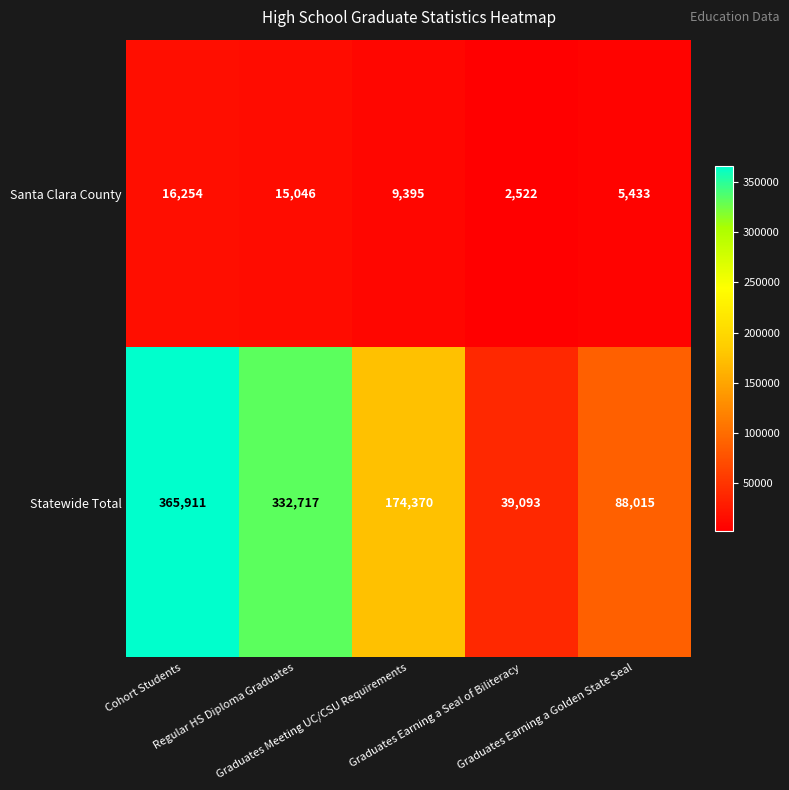

How many Statewide Total values are between 88015 and 332717?

3